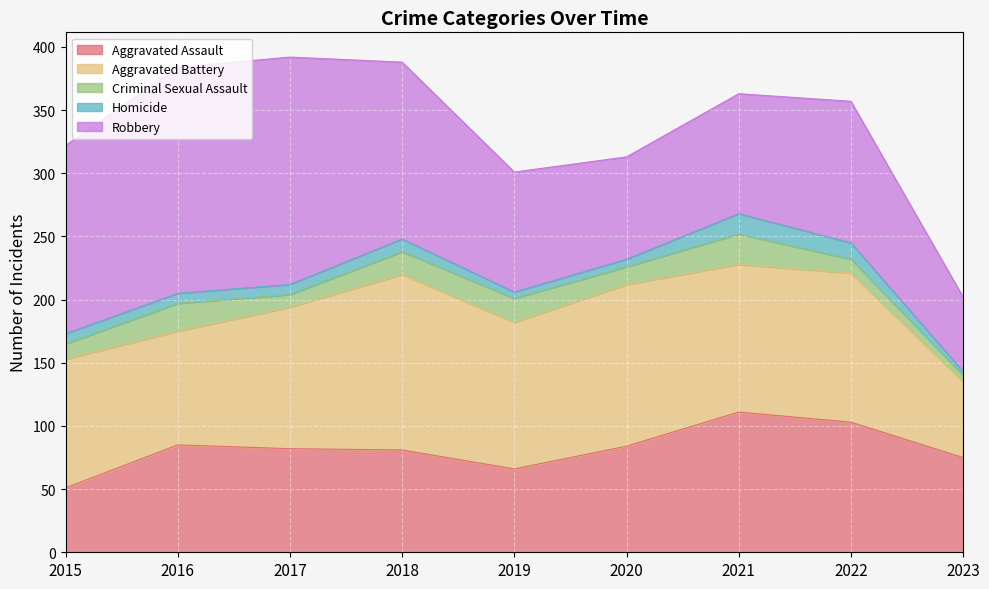

What is the sum of all Robbery values?

1090